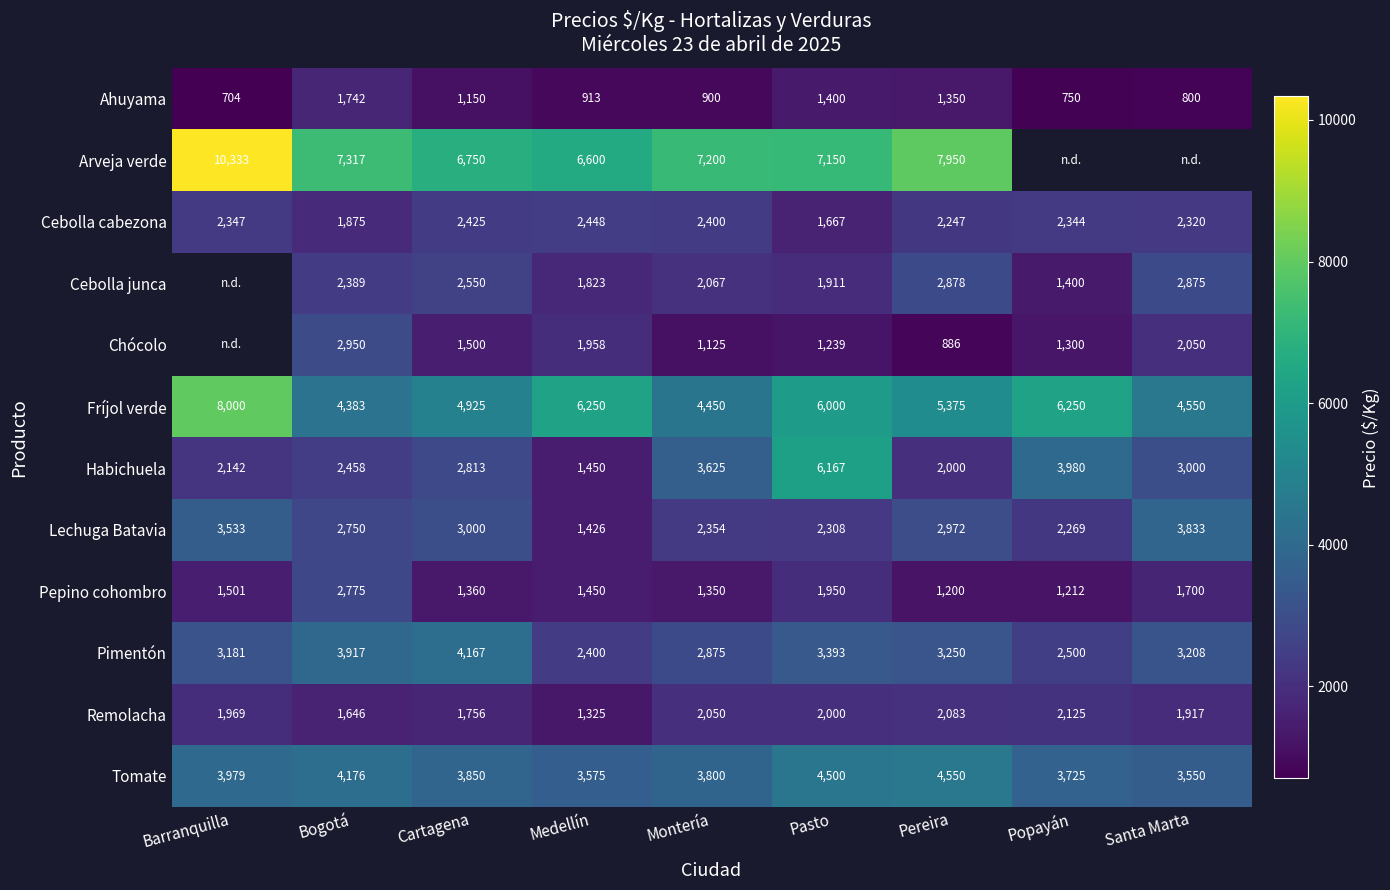

At how many categories does at least one series exceed 5981?

8